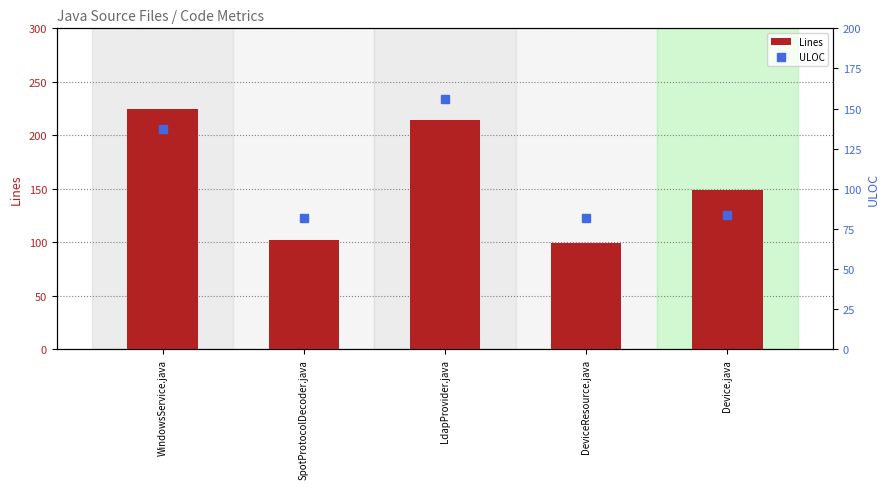

At how many categories does at least one series exceed 157?

2